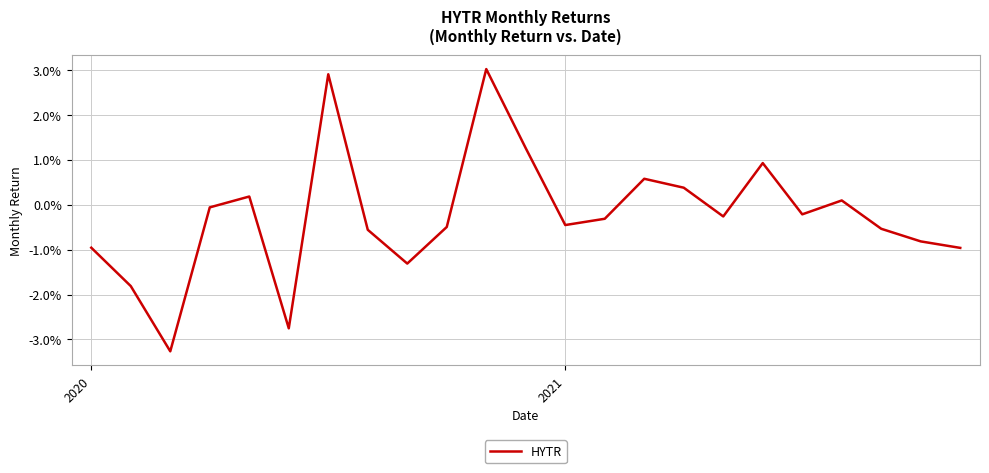

Does the chart display data point markers on the line(s)?

No